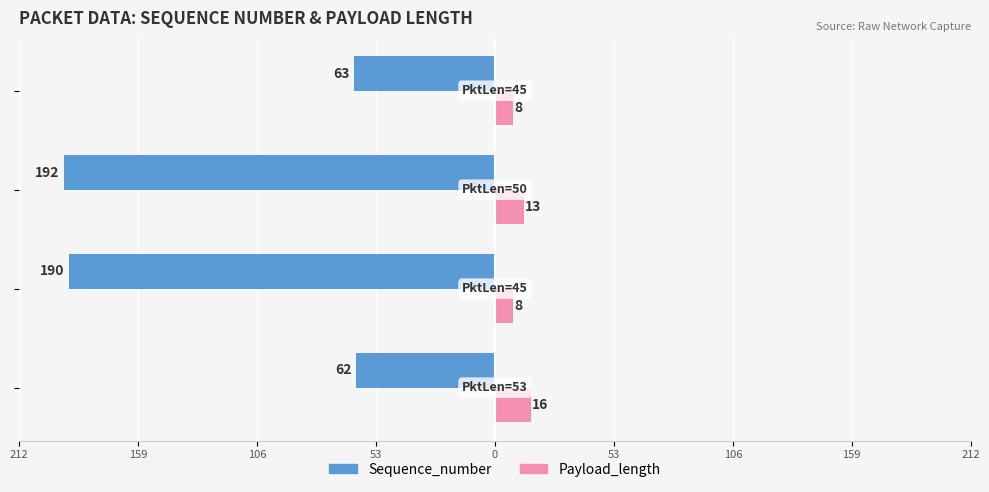

What are all the series names shown in the legend?

Sequence_number, Payload_length